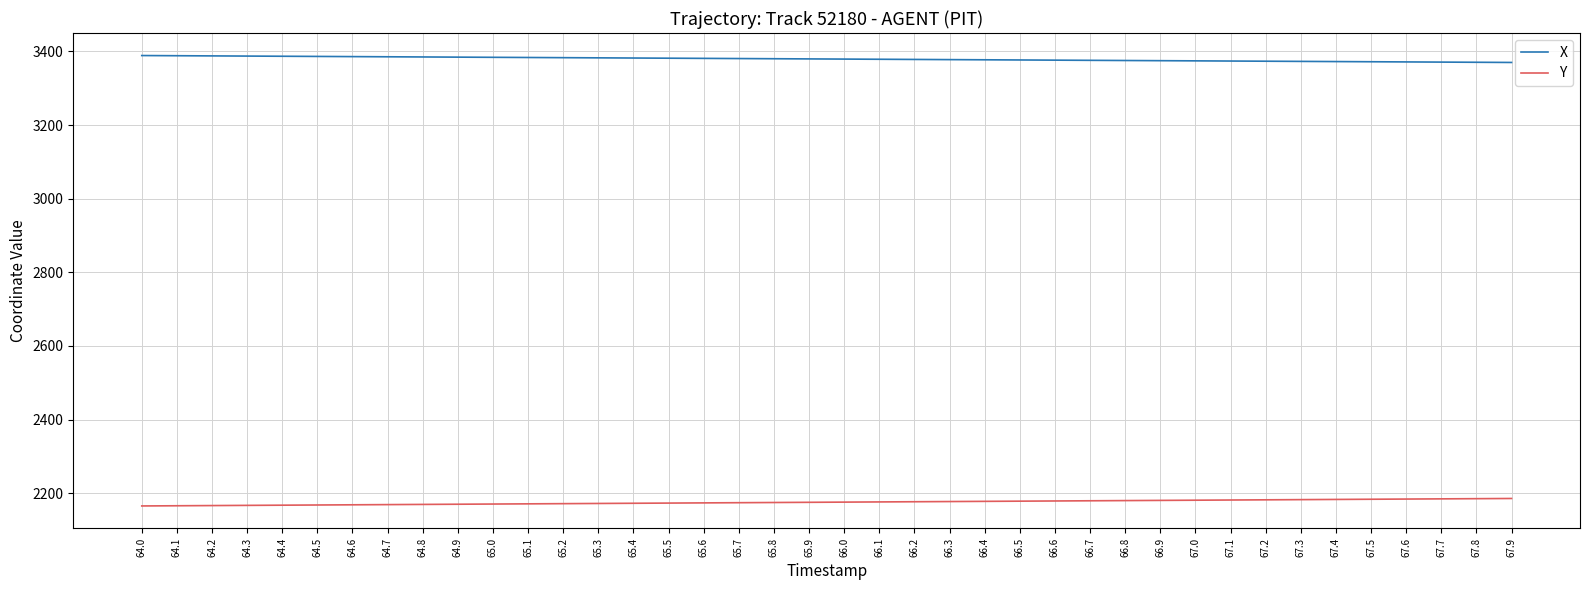

What is the smallest value displayed?

2165.6